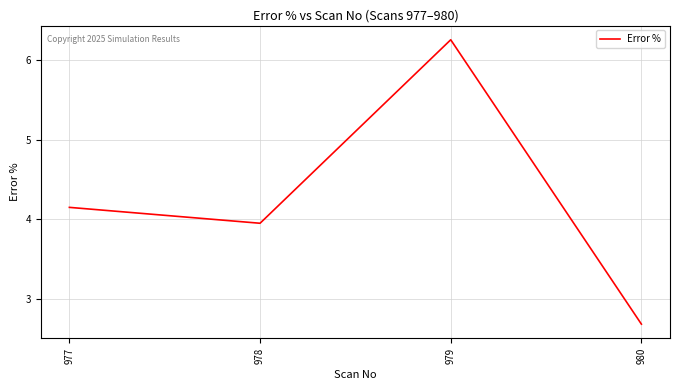

What is the approximate value at 980?

2.7